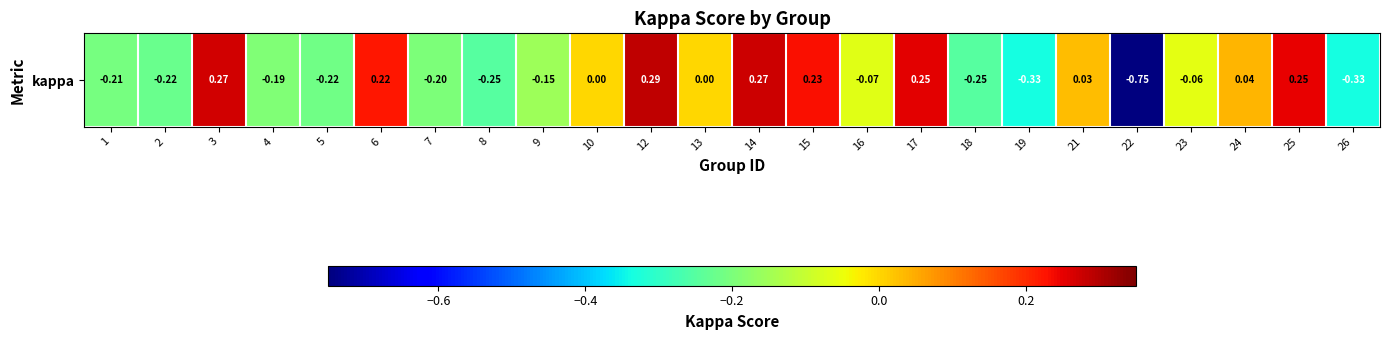

How many categories are shown in the chart?

24